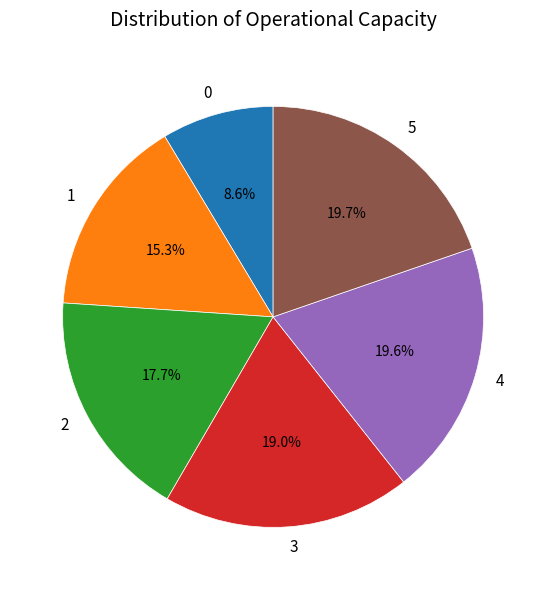

How many slices are in this pie chart?

6